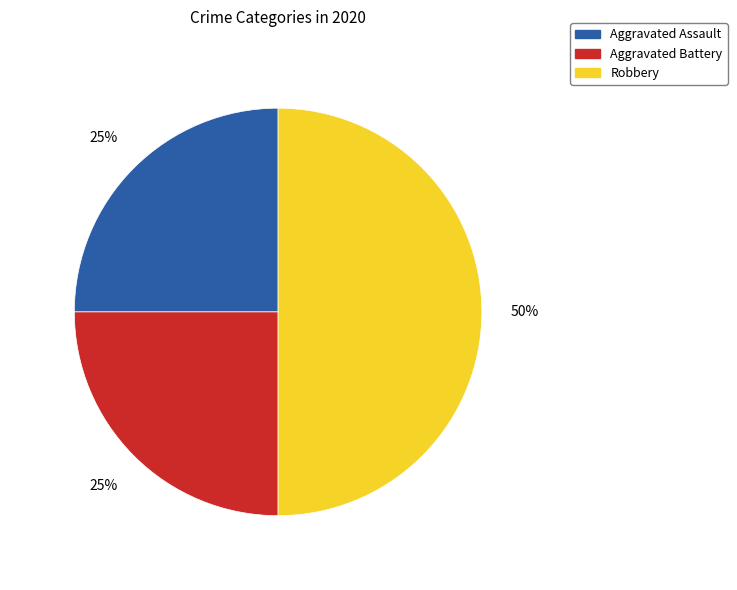

To the nearest percent, what is the combined percentage of Aggravated Battery and Aggravated Assault?

50%